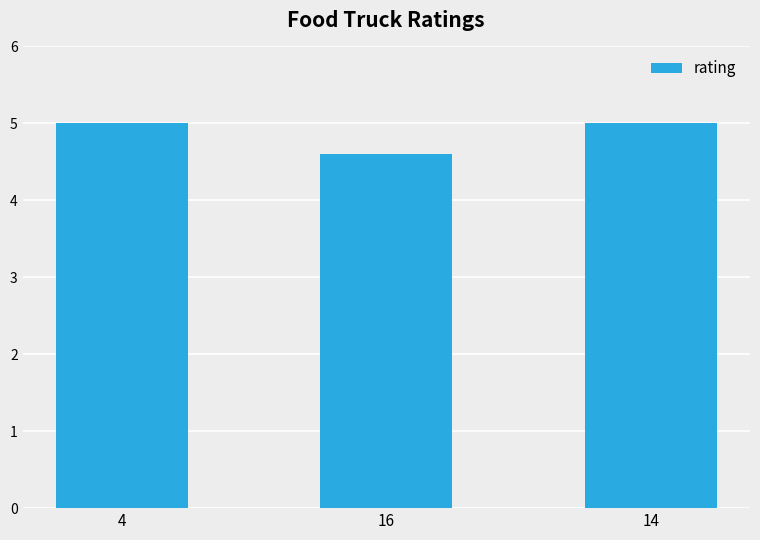

What is the average value?

4.9